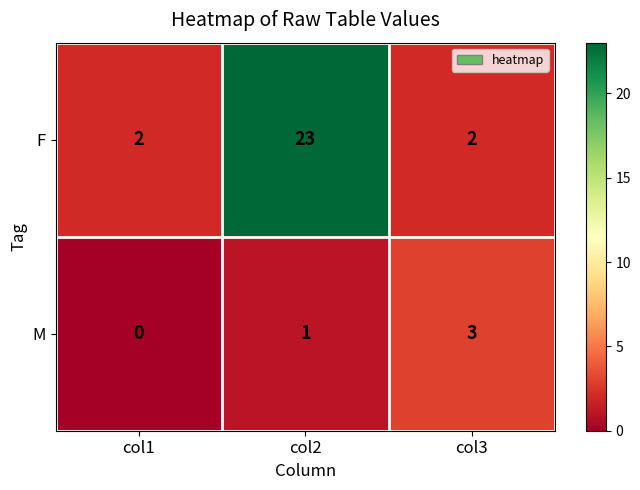

How many data points in F are above 2?

1